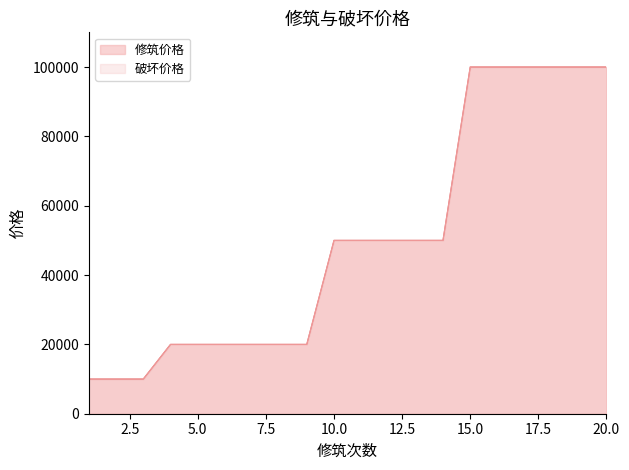

Rank the series by their maximum value, from highest to lowest.

修筑价格, 破坏价格